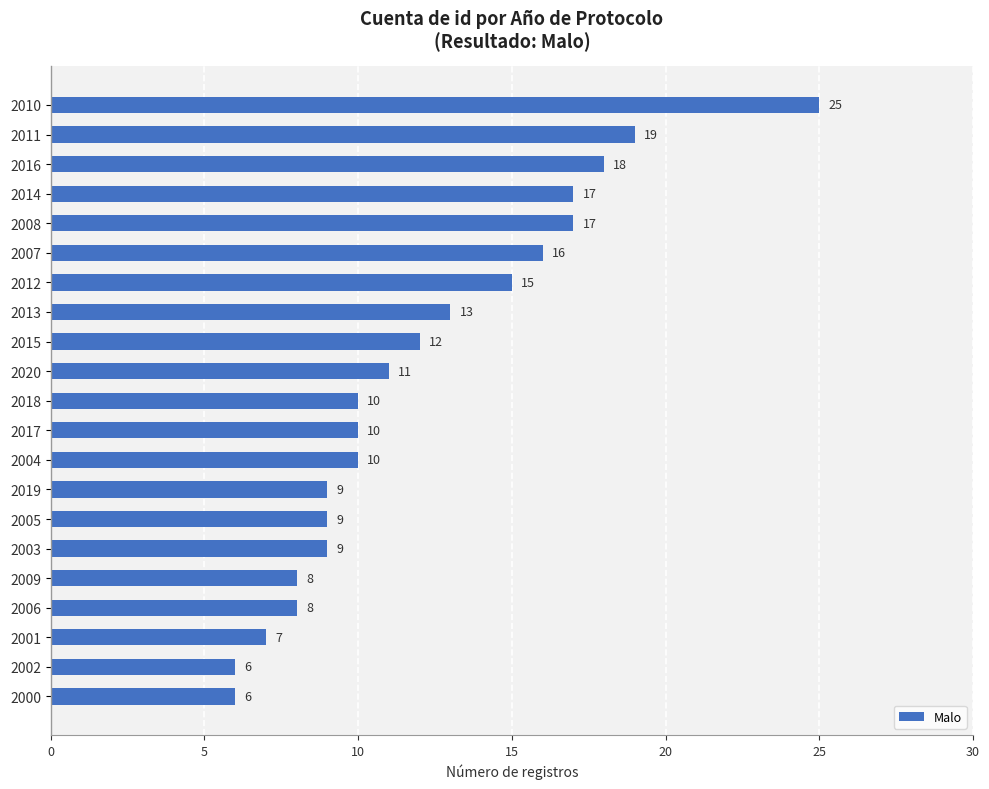

How many data points are less than 10?

8